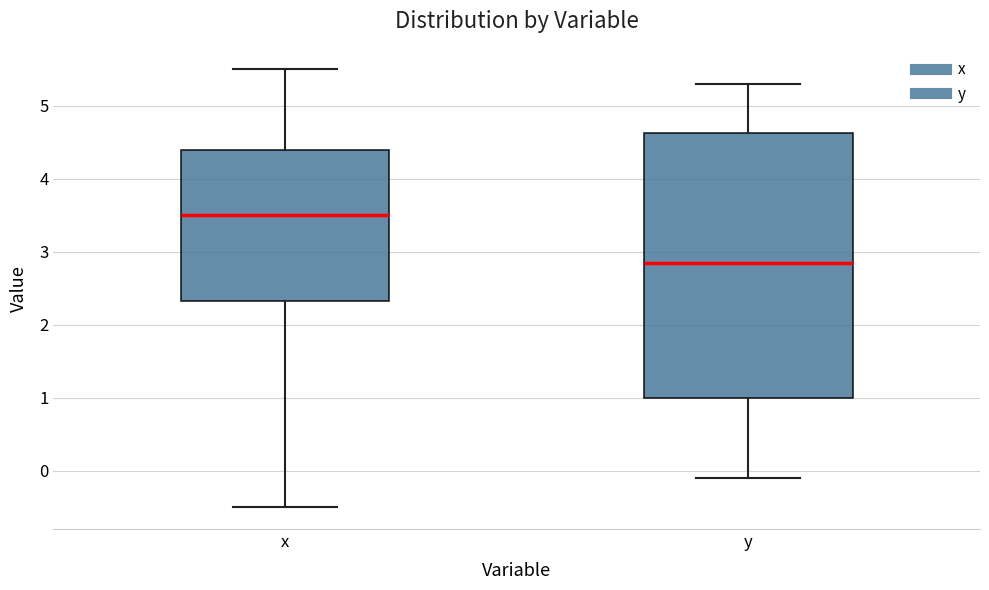

Where is the upper edge of the box for y on the y-axis? The values are not printed on the chart, so give them approximately, as read against the axis.

4.6